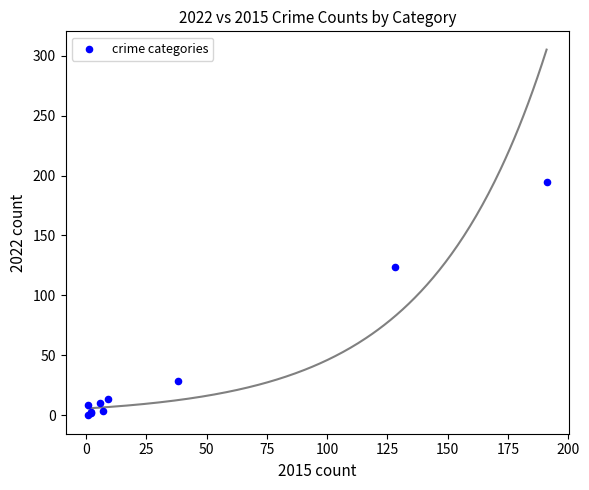

What Y value in the scatter plot is closest to 97?

124